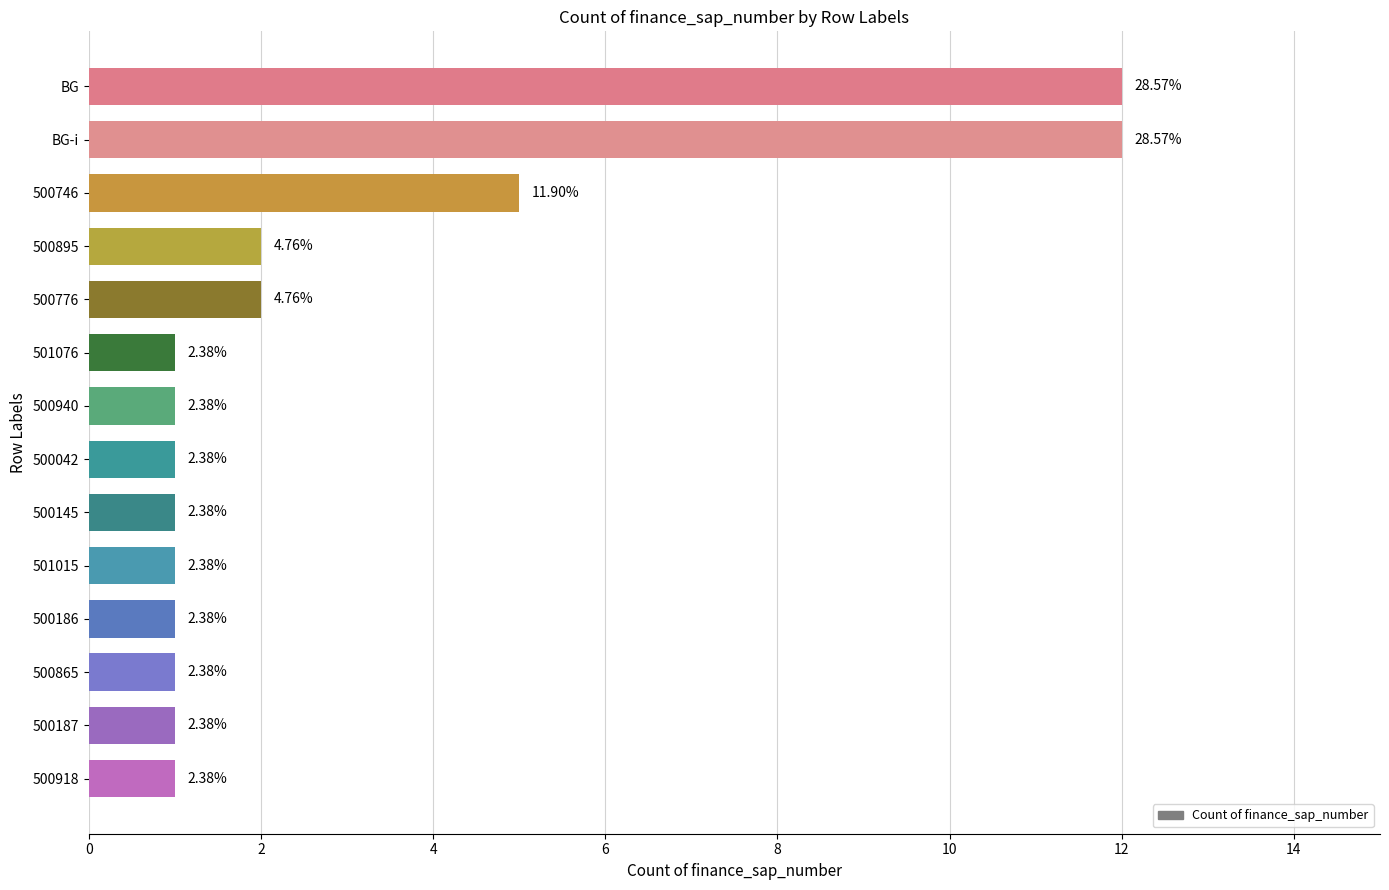

How many bars are there in total?

14